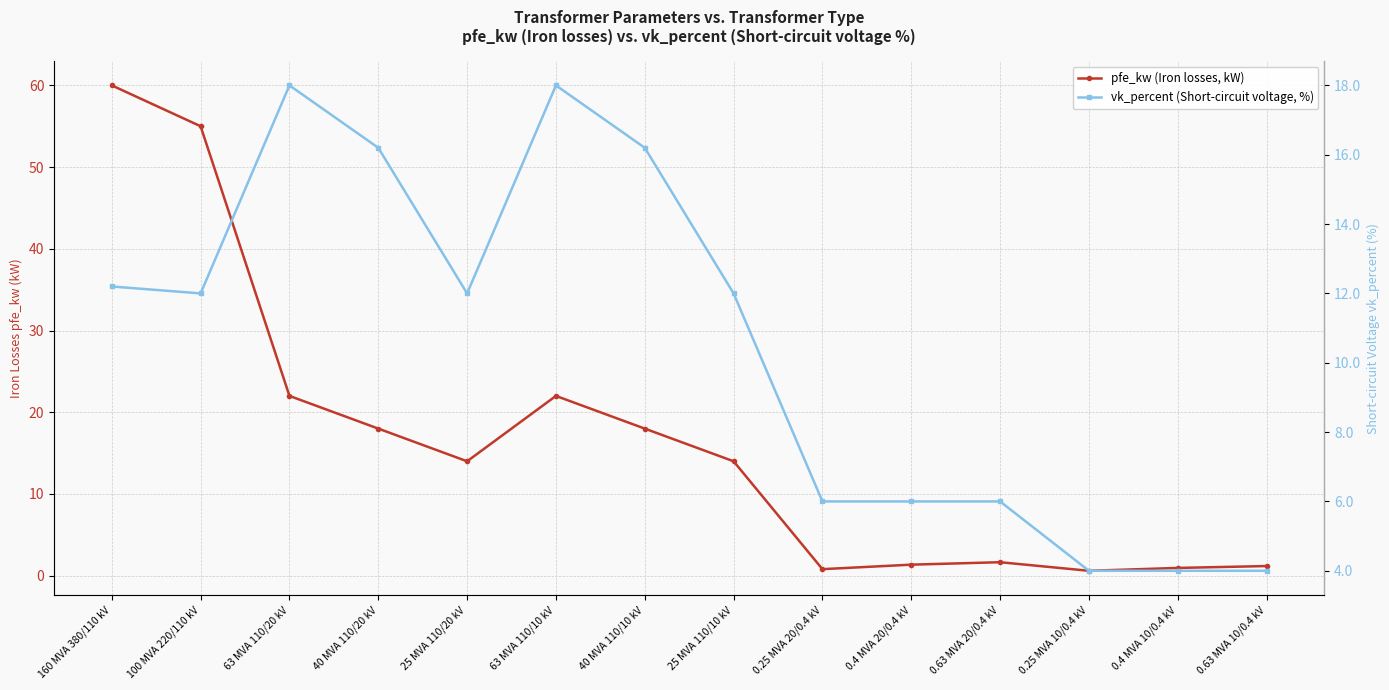

Which has a higher value, 0.4 MVA 20/0.4 kV or 0.25 MVA 20/0.4 kV?

0.4 MVA 20/0.4 kV